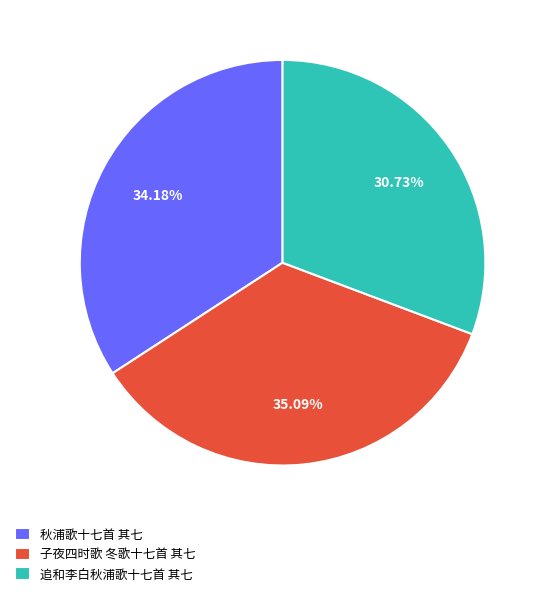

To the nearest percent, what percentage of the pie is 追和李白秋浦歌十七首 其七?

31%